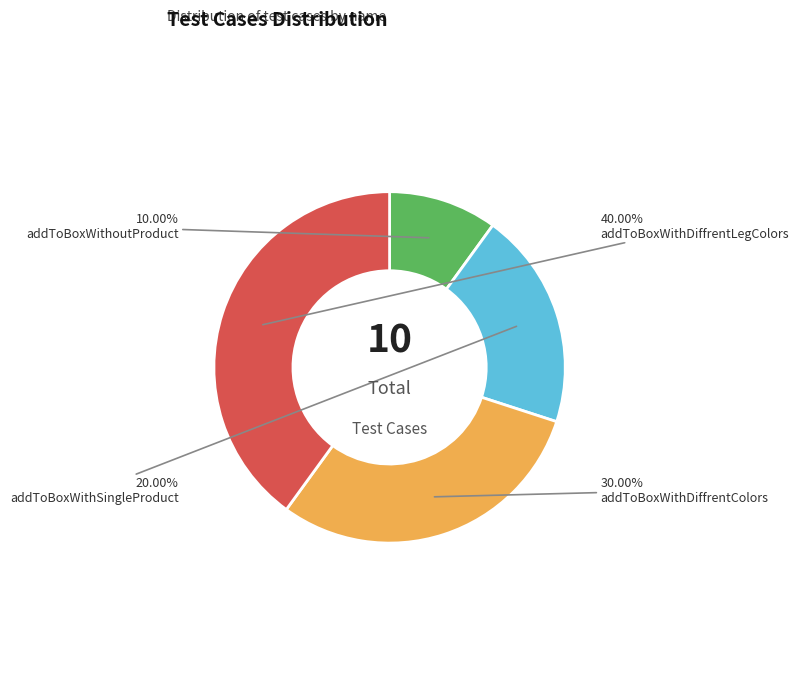

To the nearest percent, what is the difference between the largest and smallest slice percentages?

30%